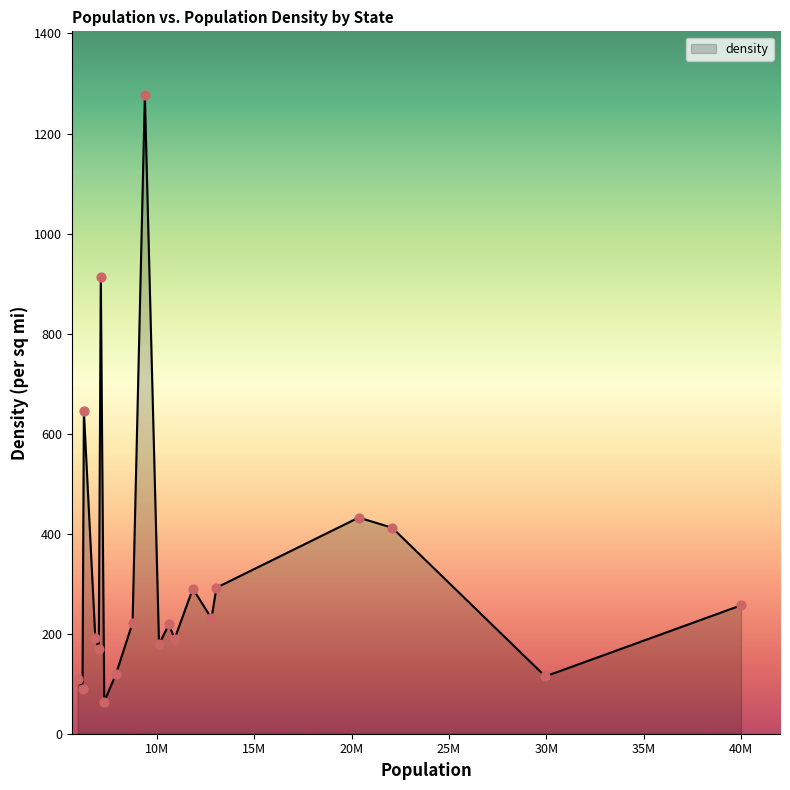

What is the maximum value shown in the chart?

1276.6